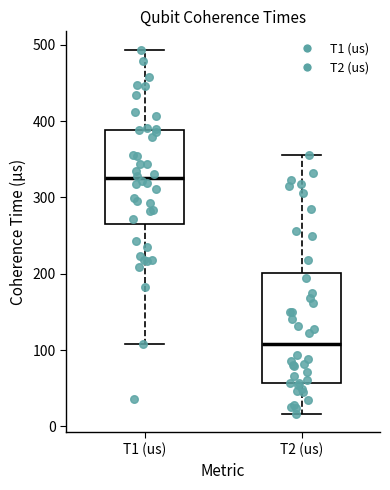

Which box is the tallest, from its lower edge to its upper edge?

T2 (us)